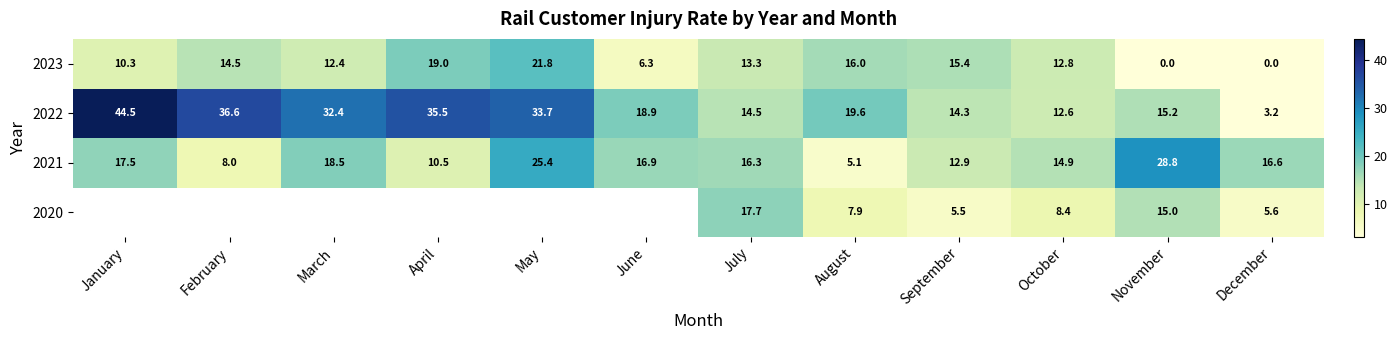

How many data points in 2022 are above 19?

6